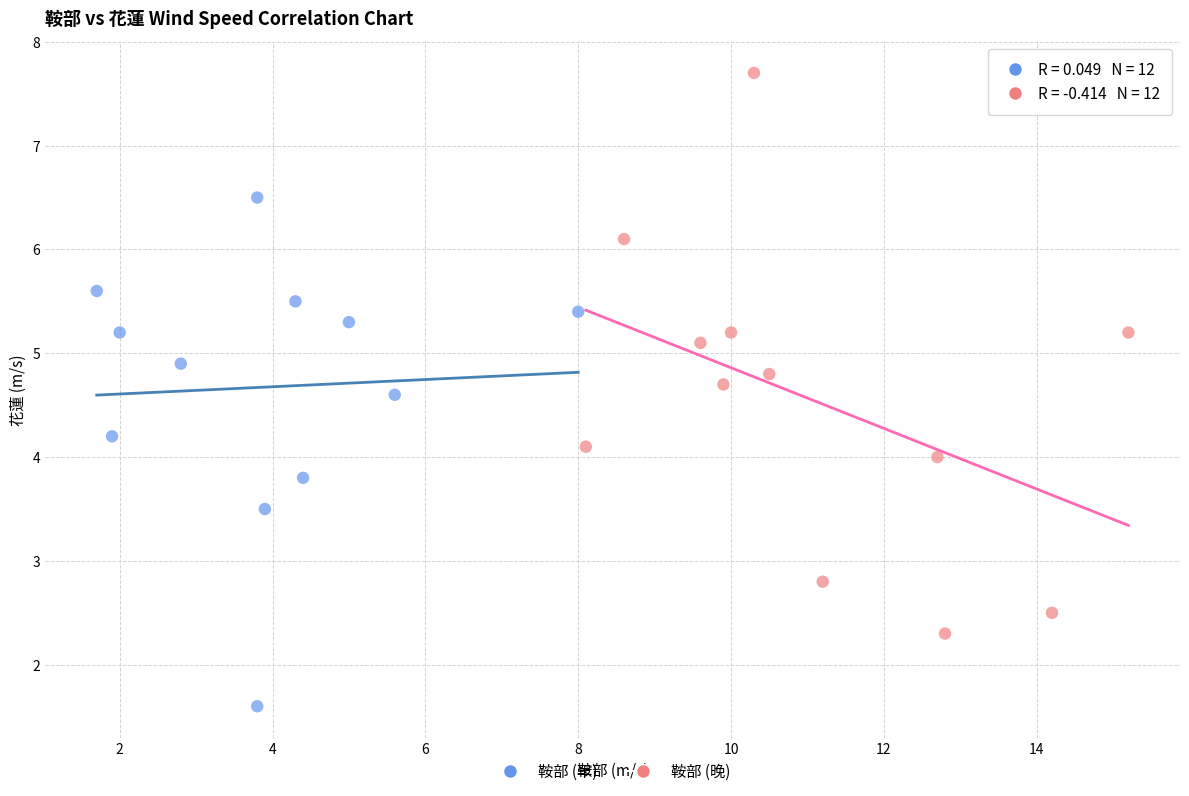

Which series reaches the maximum Y coordinate?

鞍部 (晚)